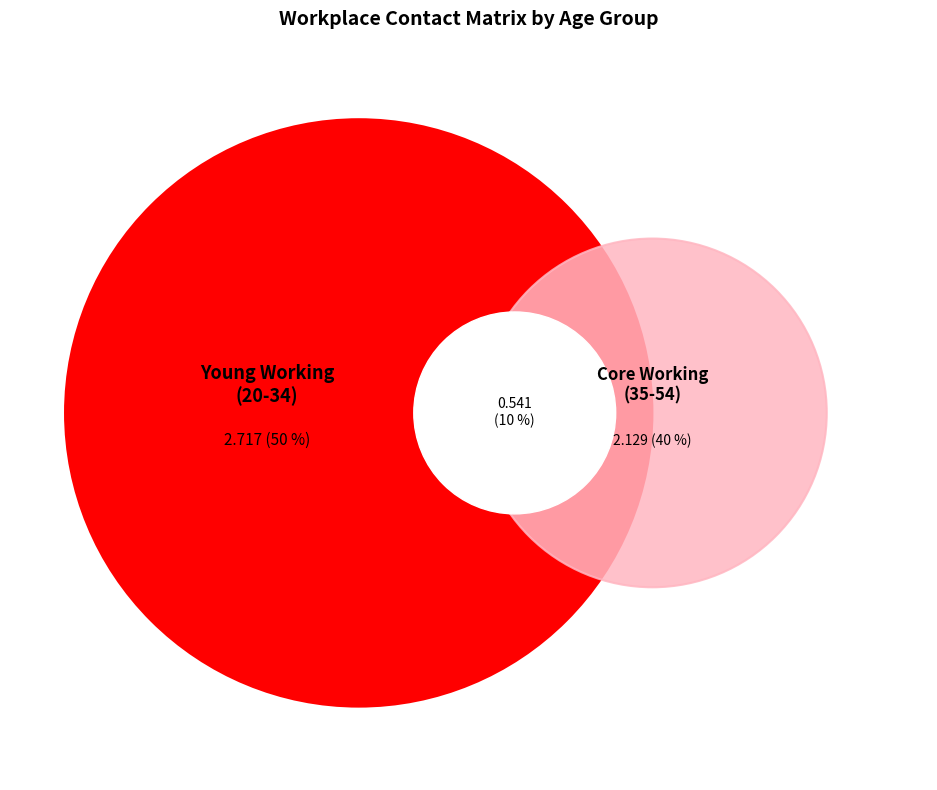

Does any single category account for the majority?

No